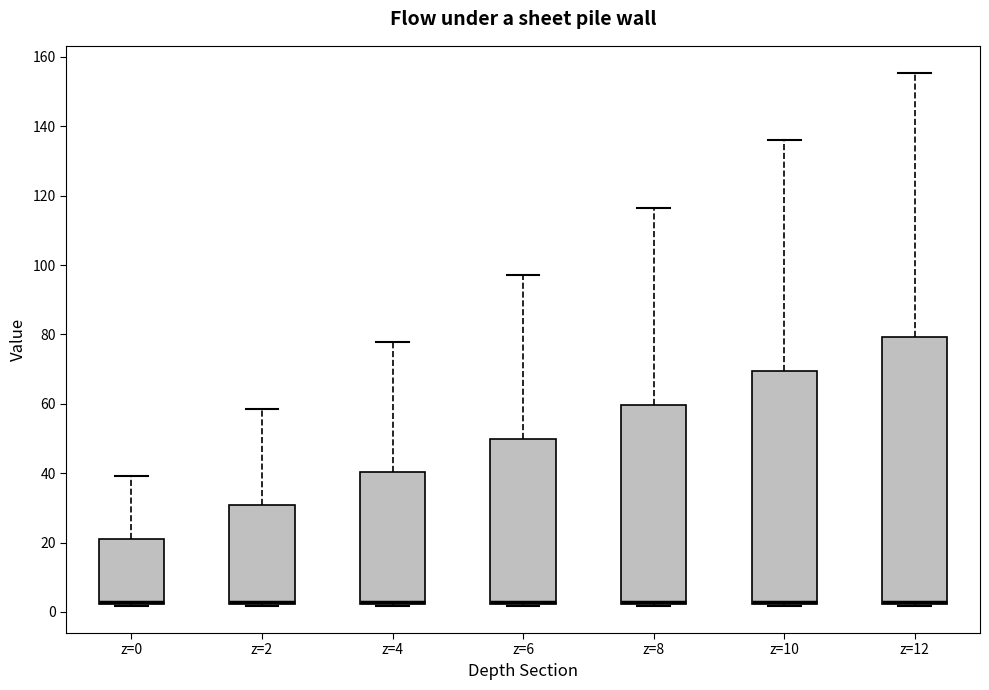

Where is the upper edge of the box for z=10 on the y-axis? The values are not printed on the chart, so give them approximately, as read against the axis.

70